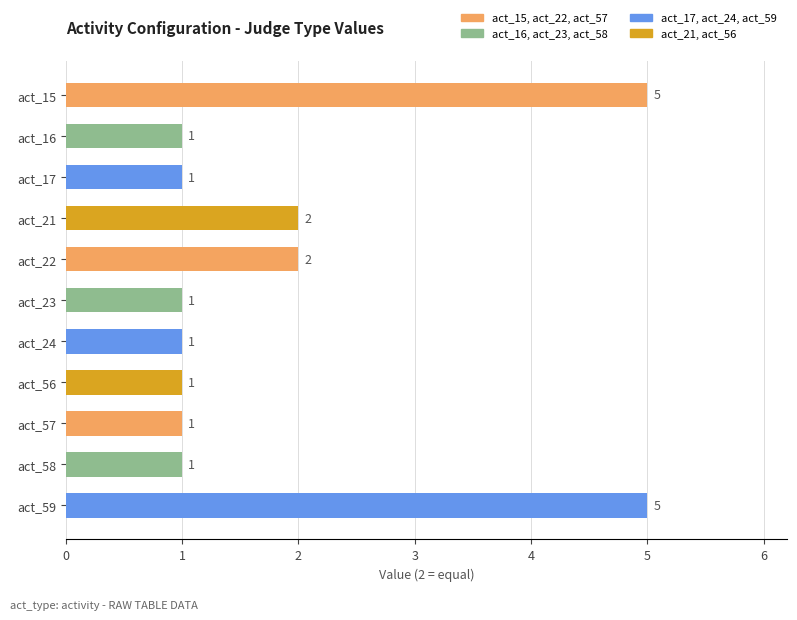

Reading bottom to top, what are all the values shown in this chart?

5	1	1	1	1	1	2	2	1	1	5